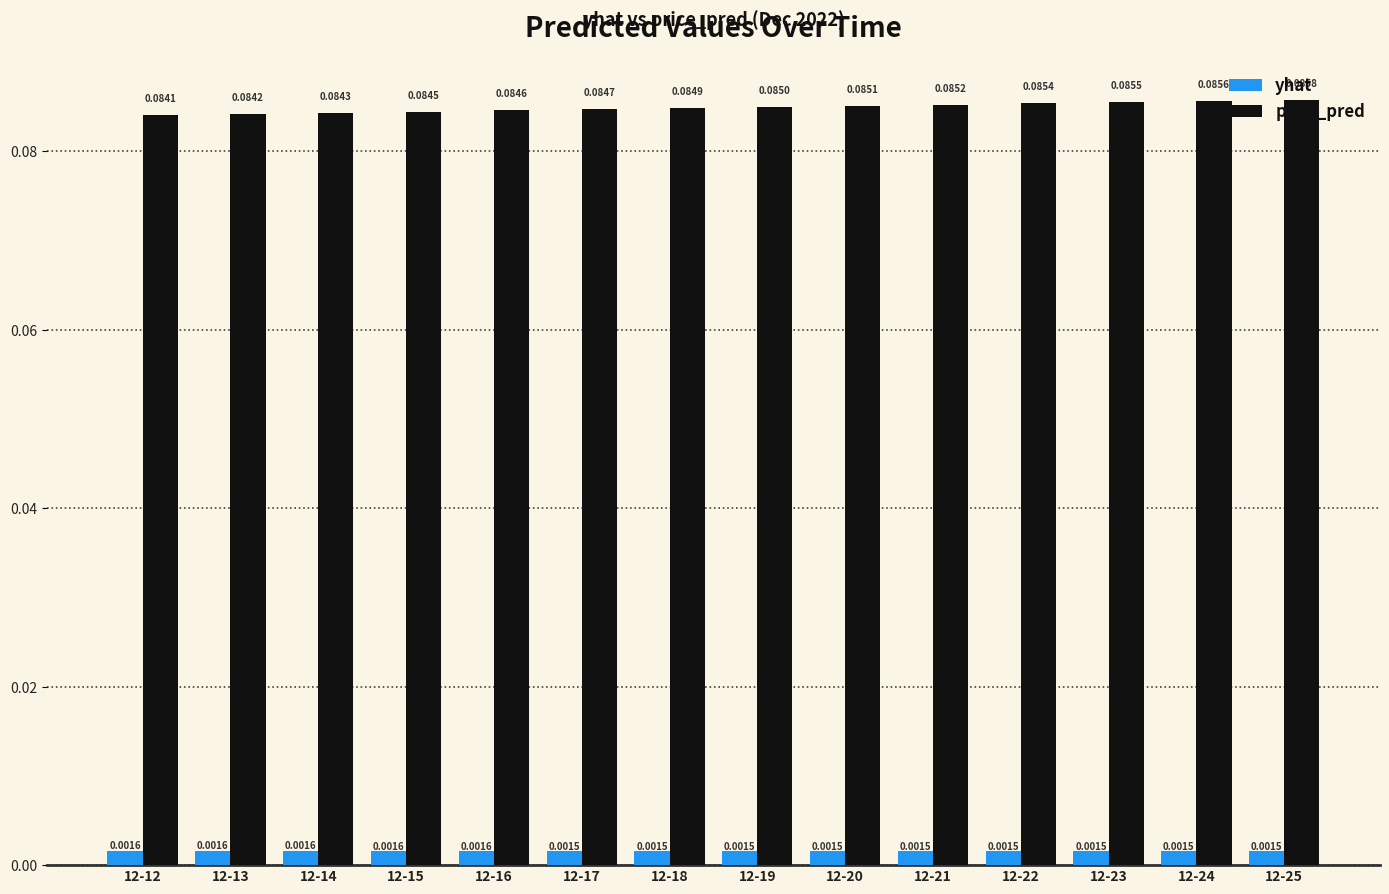

Does the chart contain stacked bars?

No